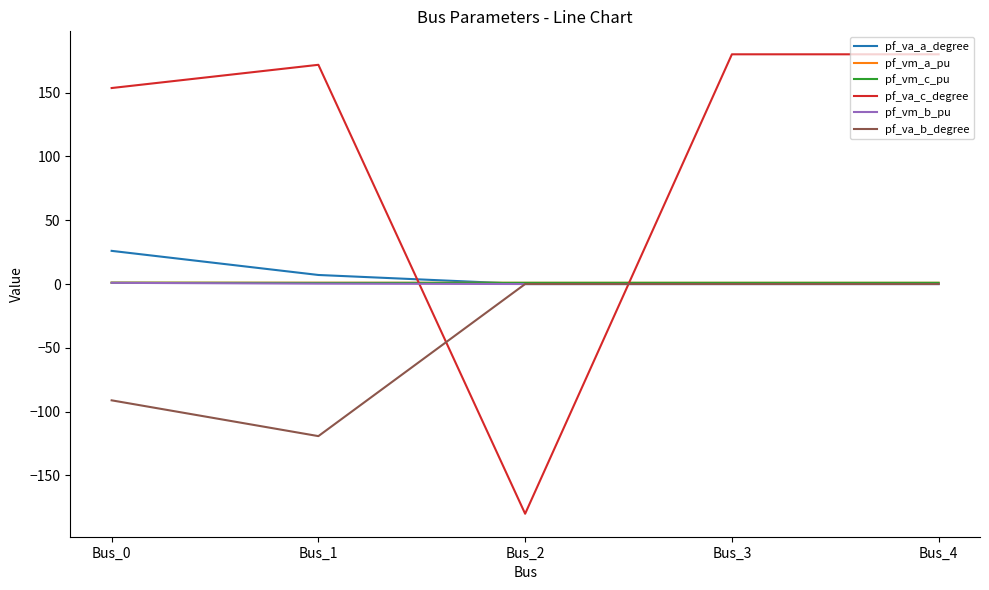

Between which two adjacent categories do pf_vm_c_pu and pf_va_a_degree first intersect?

Bus_1 and Bus_2